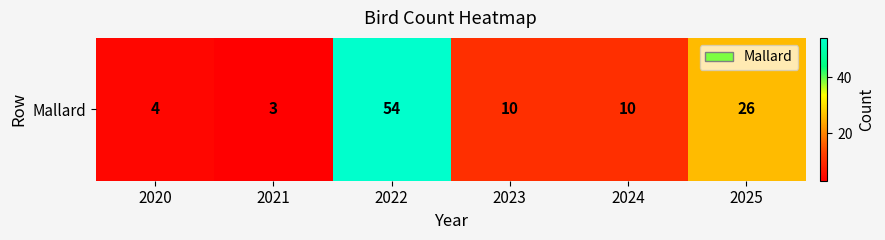

What is the greatest value displayed?

54